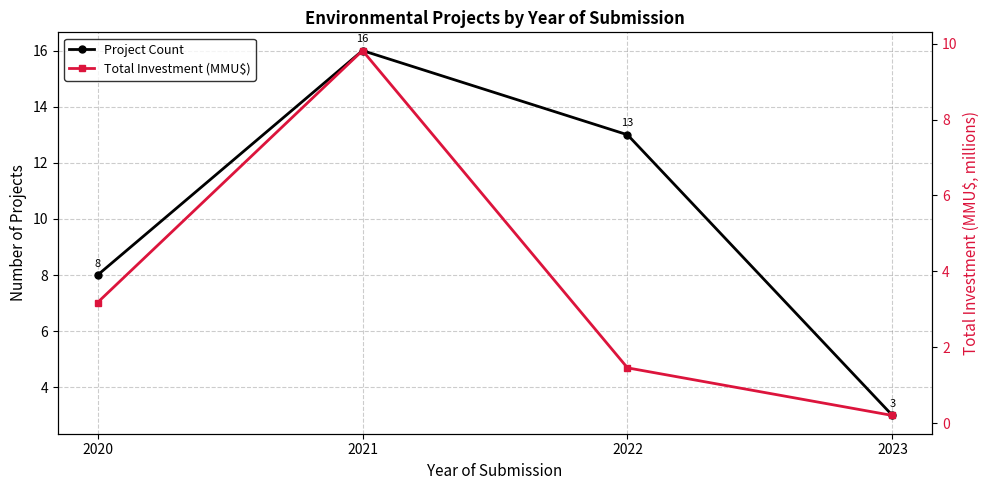

Is it true that Total Investment (MMU$) equals 1.5 at 2022?

True